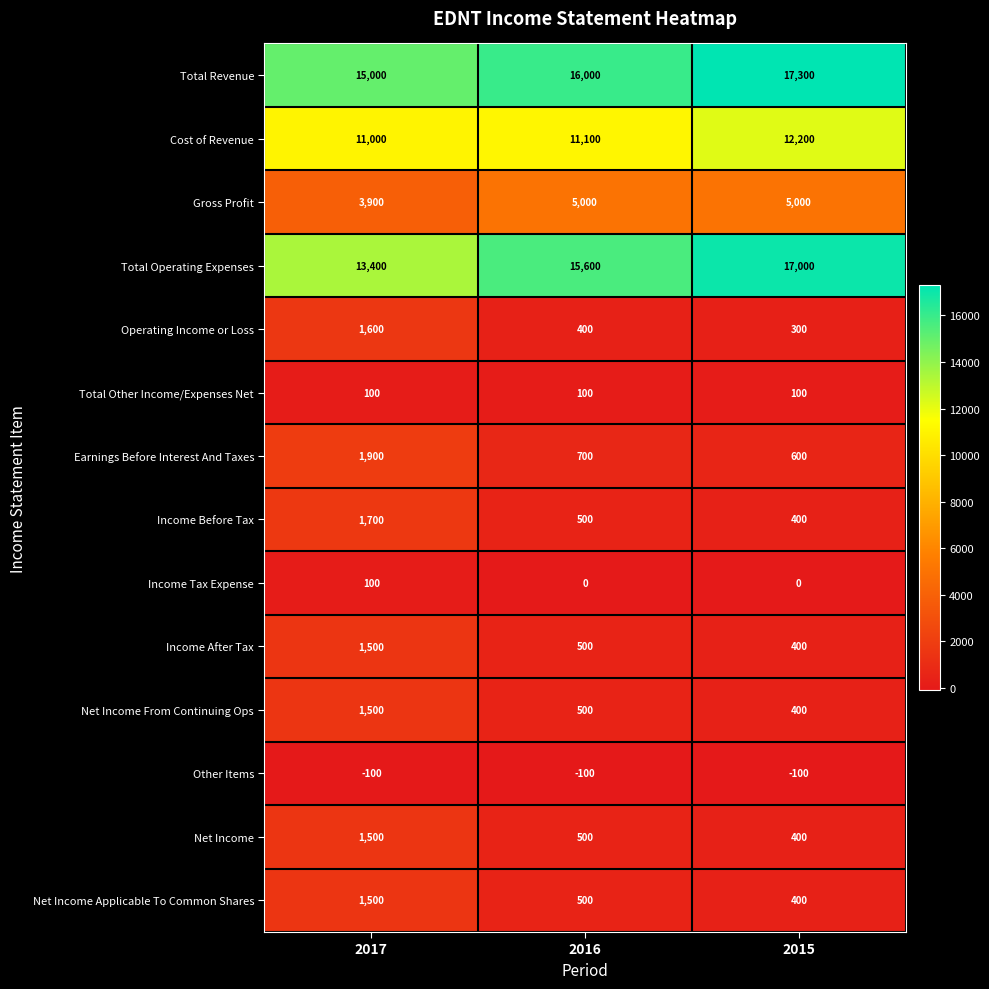

List the labels in order of Income Before Tax value, largest first.

2017, 2016, 2015